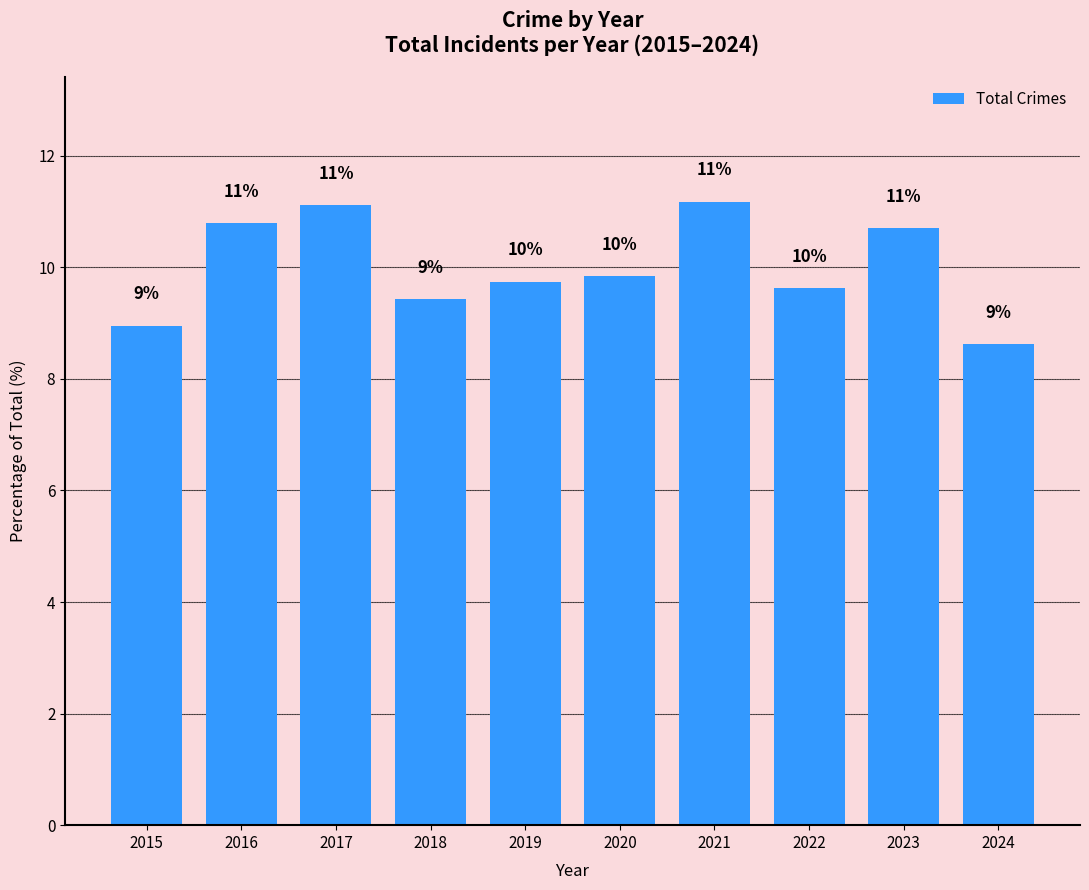

What is the smallest value displayed?

8.6